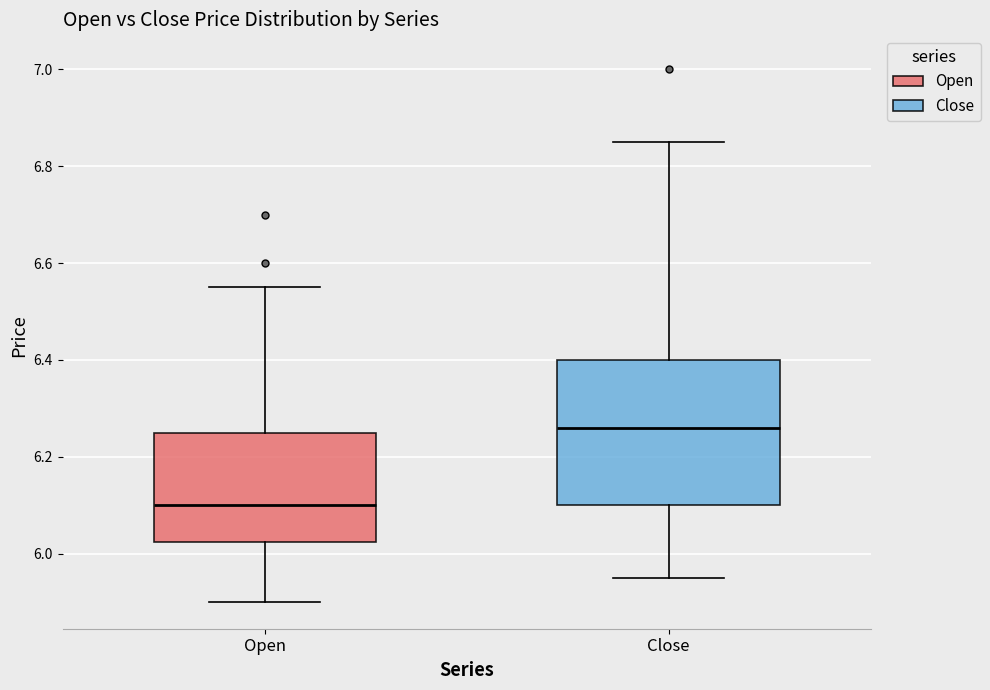

Which box's median line is the highest?

Close